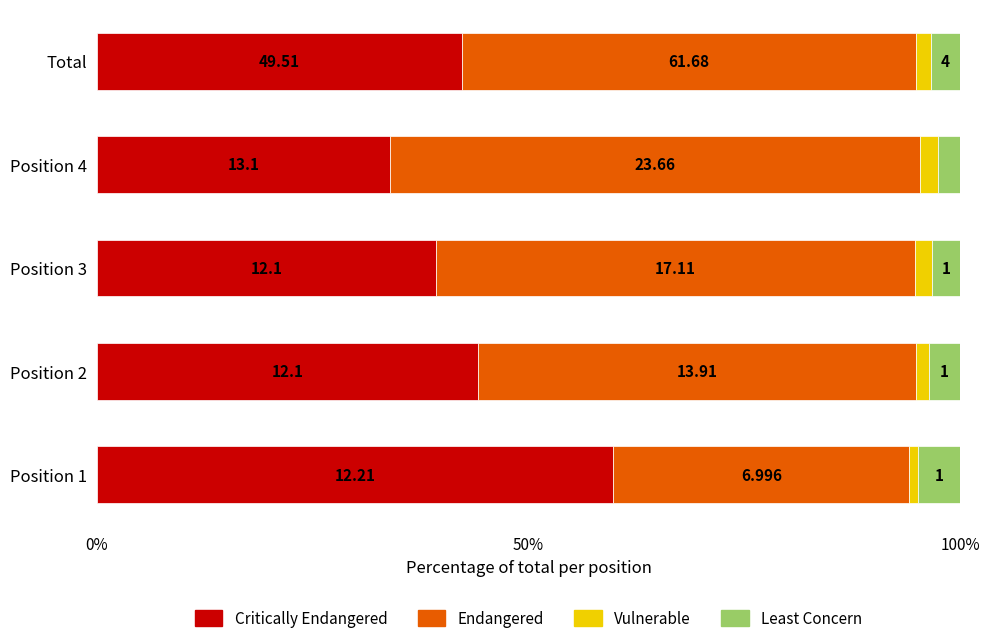

What are all the series names shown in the legend?

Critically Endangered, Endangered, Vulnerable, Least Concern